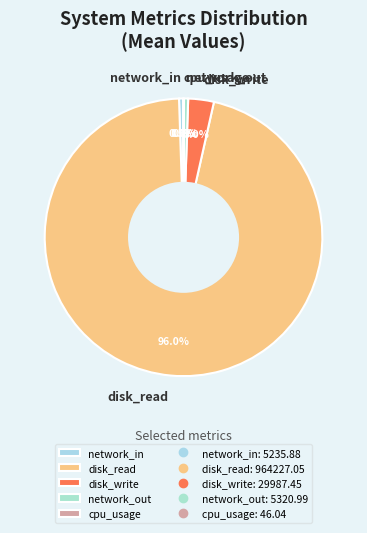

The network_out slice represents 11% of the pie. True or false?

False